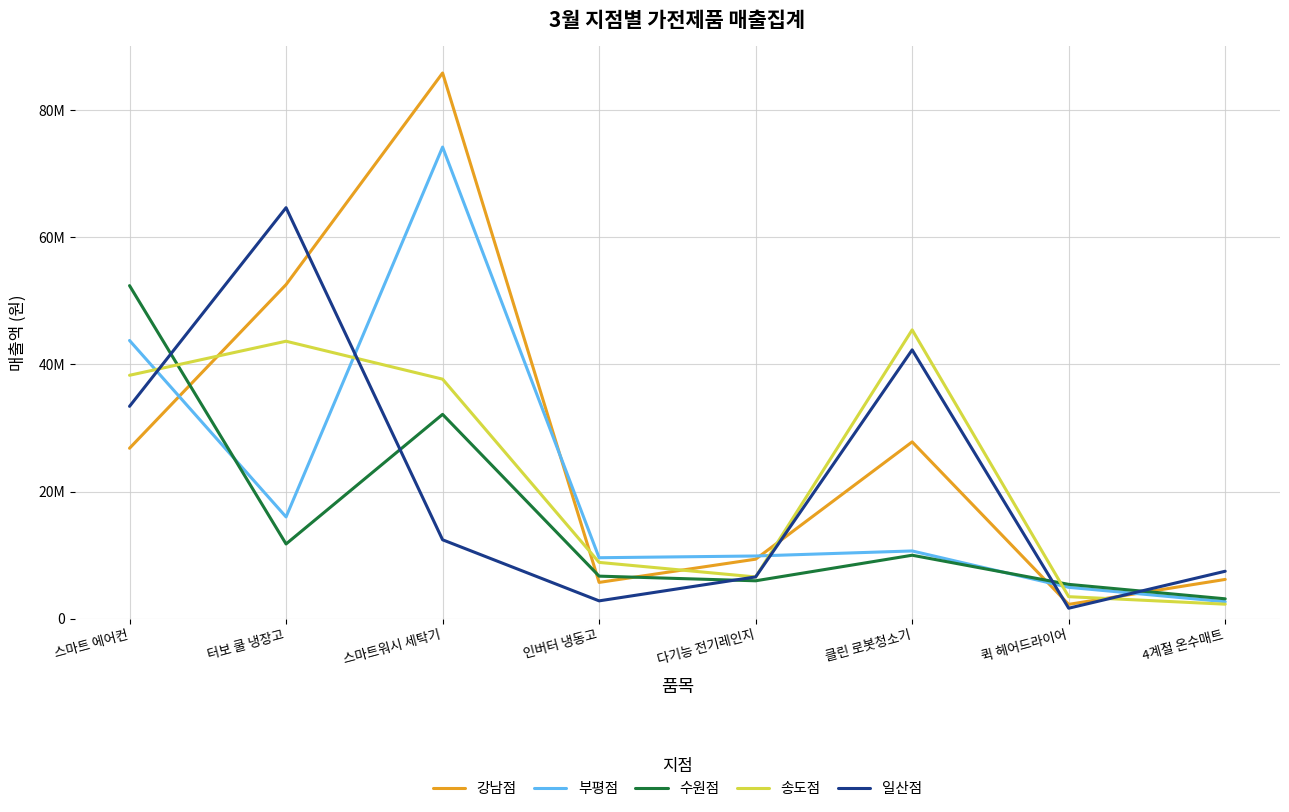

Does the chart have visible grid lines?

Yes